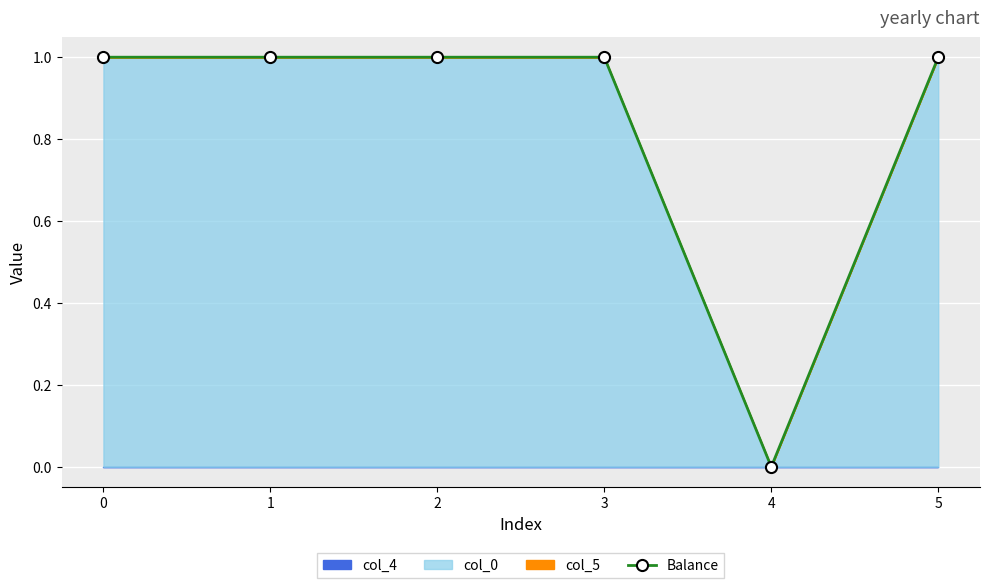

Rank the categories by value from highest to lowest.

3, 0, 5, 1, 2, 4